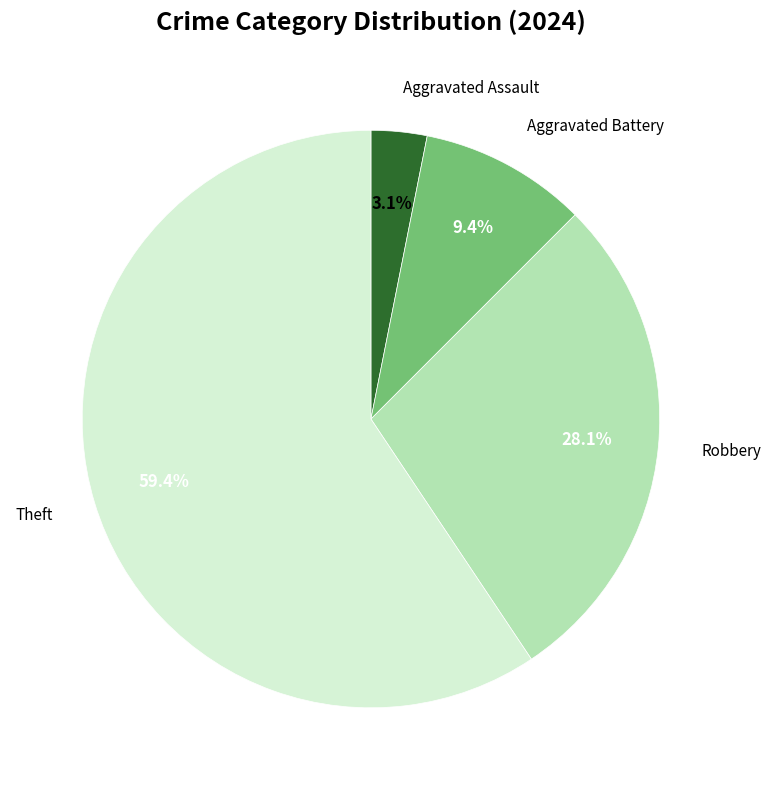

Is there a majority slice in this chart?

Yes